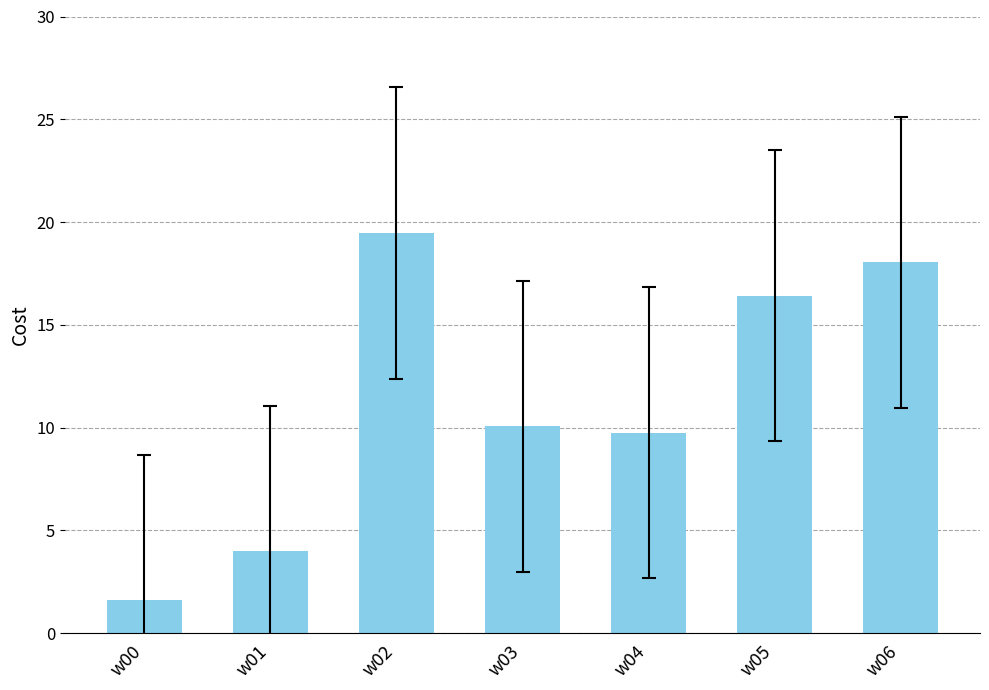

Does the chart contain any negative values?

No